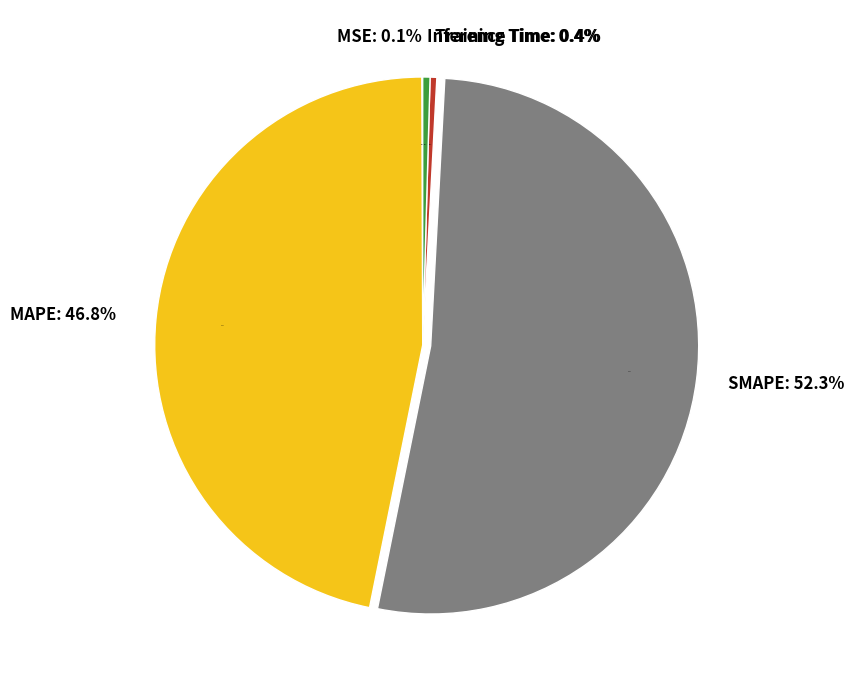

To the nearest percent, what percentage of the pie is MAPE?

47%